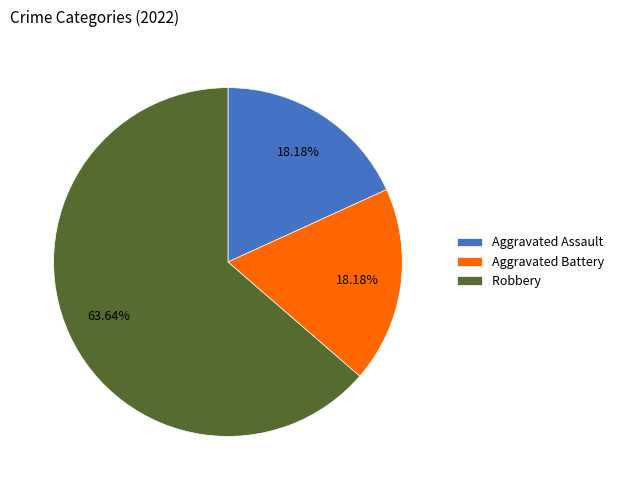

How many segments does this pie chart have?

3